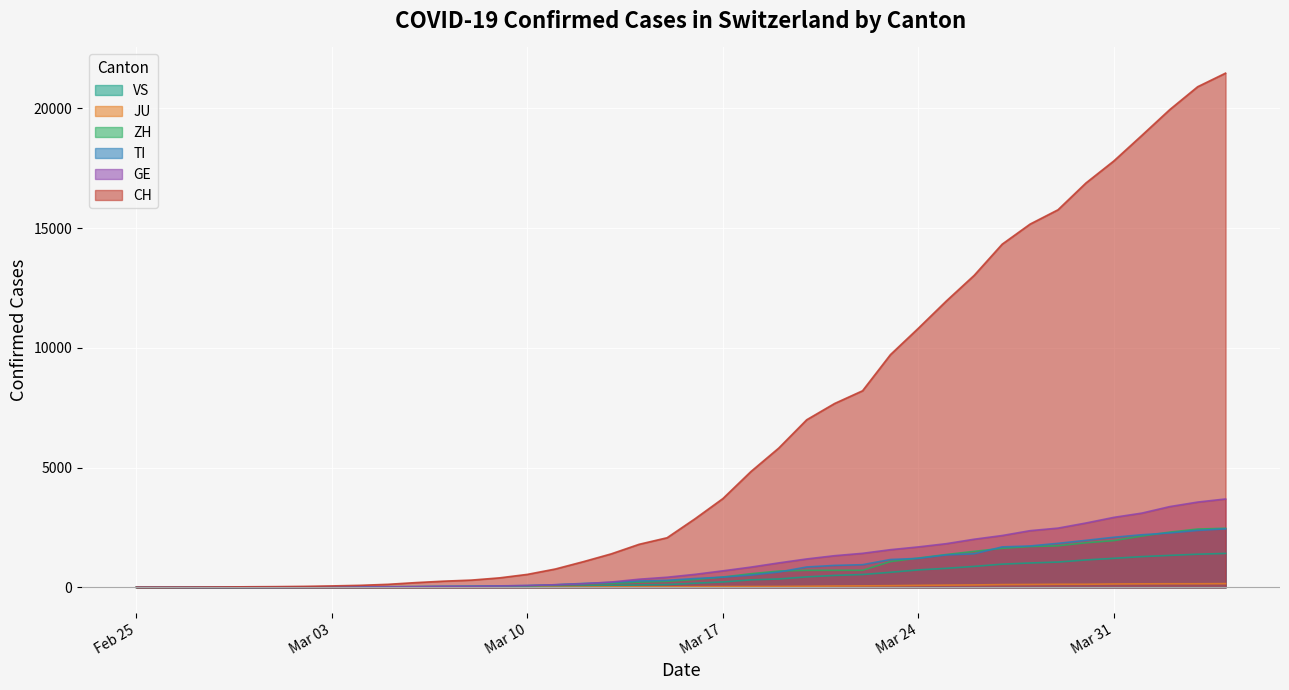

What is the approximate value of GE at 2020-03-09, to the nearest 100?

100